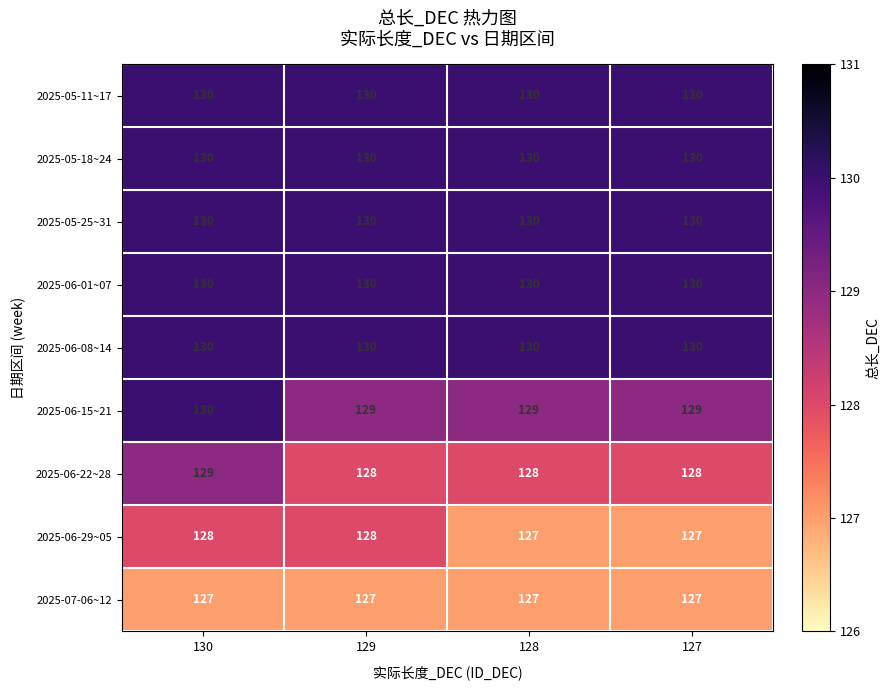

Read the 2025-07-06~12 value at 128.

127